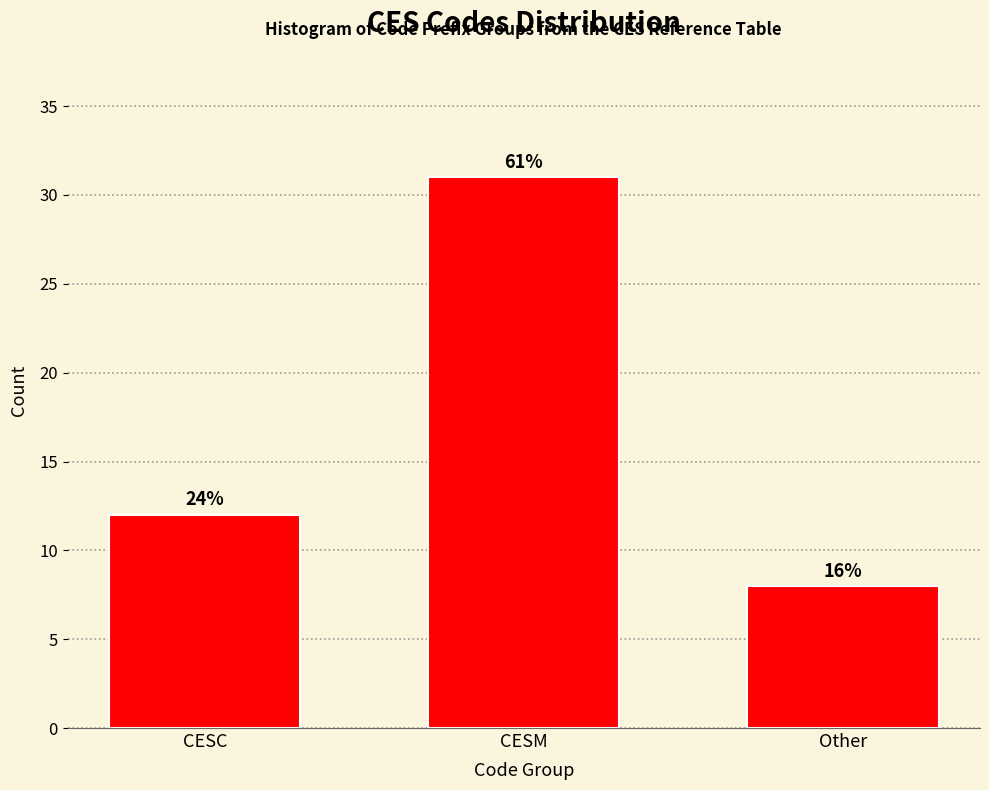

Are the bars horizontal?

No